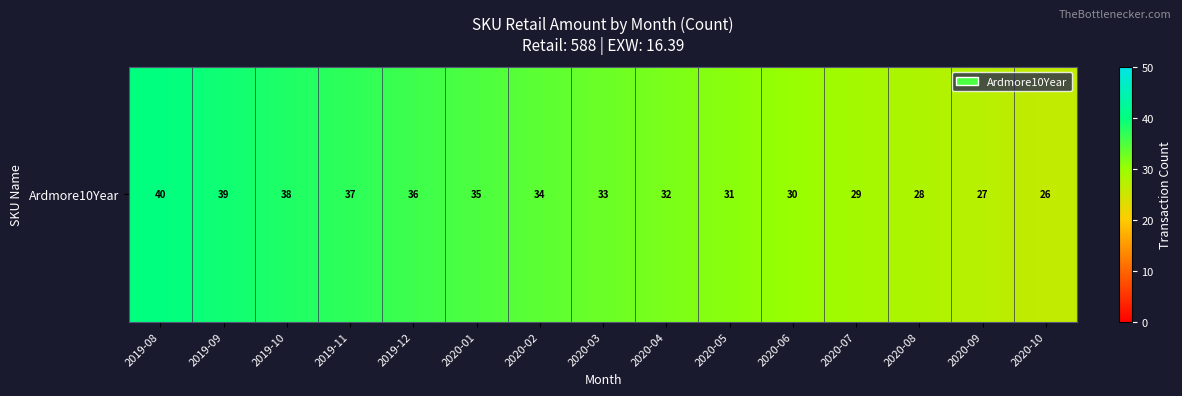

What is the sum of the values at 2020-06 and 2019-08?

70